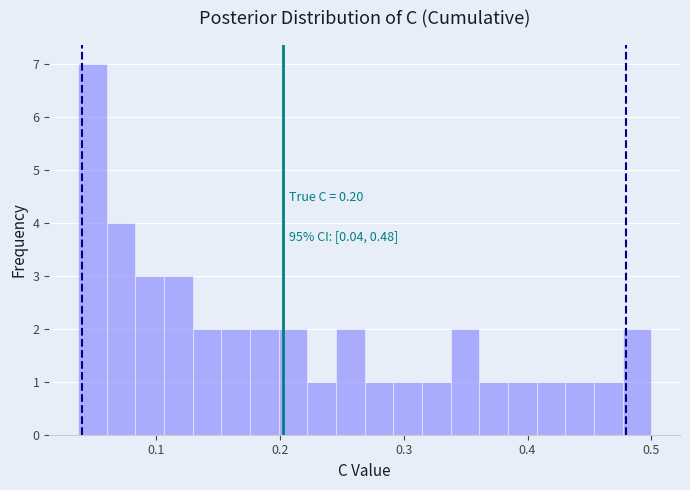

Read against the x-axis, roughly where is the centre of the tallest bar?

0.05